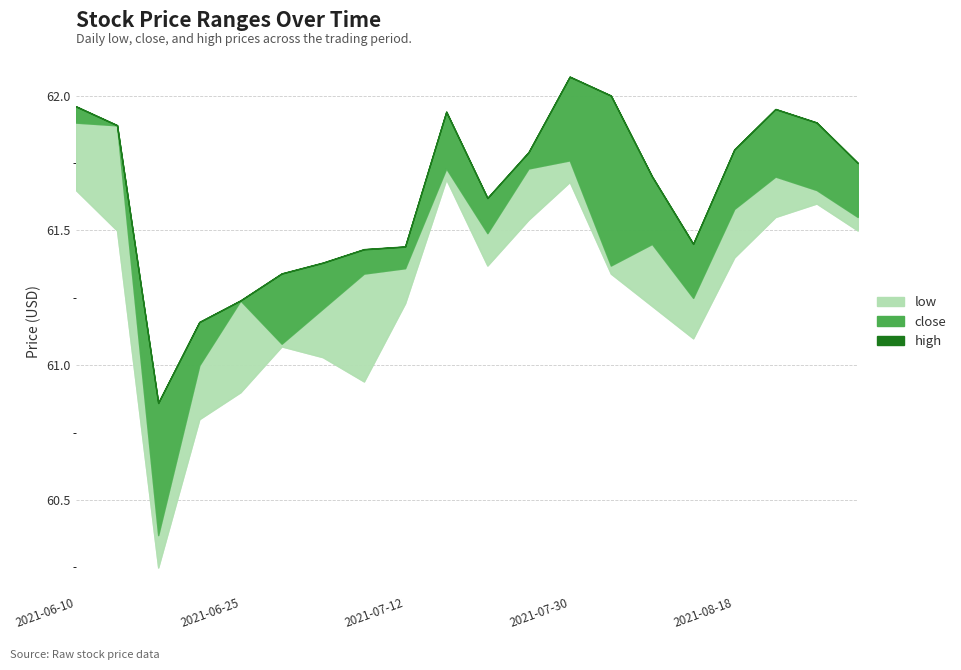

List the labels in order of low value, largest first.

2021-07-16, 2021-07-30, 2021-06-10, 2021-08-27, 2021-08-23, 2021-07-26, 2021-06-14, 2021-09-01, 2021-08-18, 2021-07-21, 2021-08-04, 2021-07-12, 2021-08-09, 2021-08-13, 2021-06-29, 2021-07-02, 2021-07-07, 2021-06-25, 2021-06-22, 2021-06-18